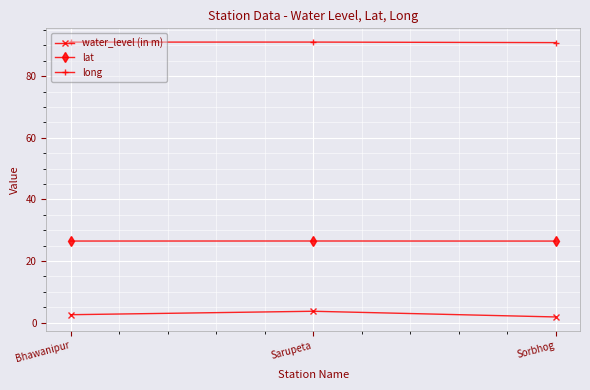

What is the value of the long point at the 2nd from the left?

91.1